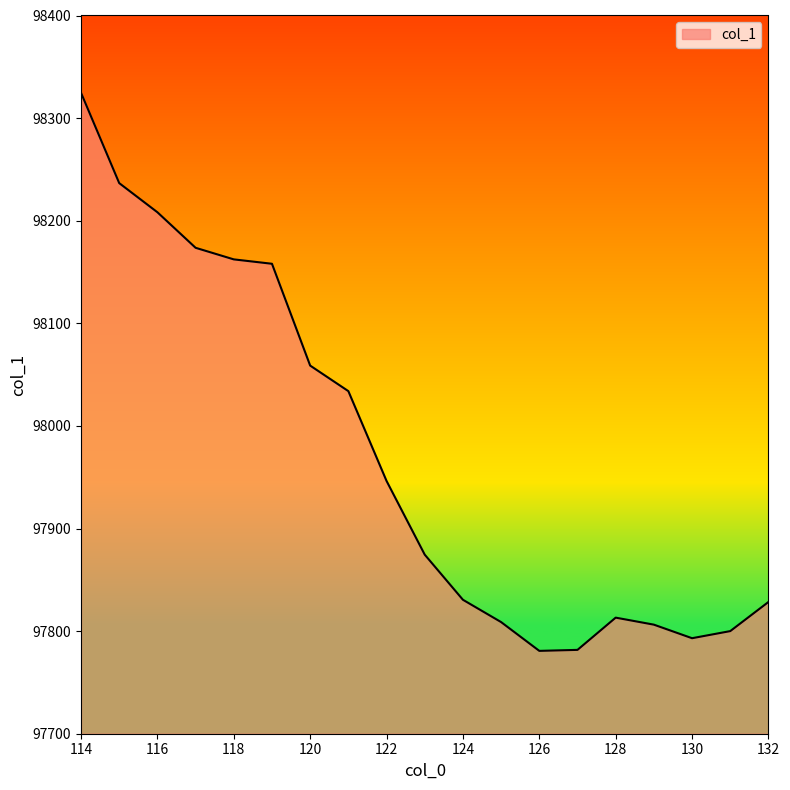

What is the maximum value shown in the chart?

98324.7